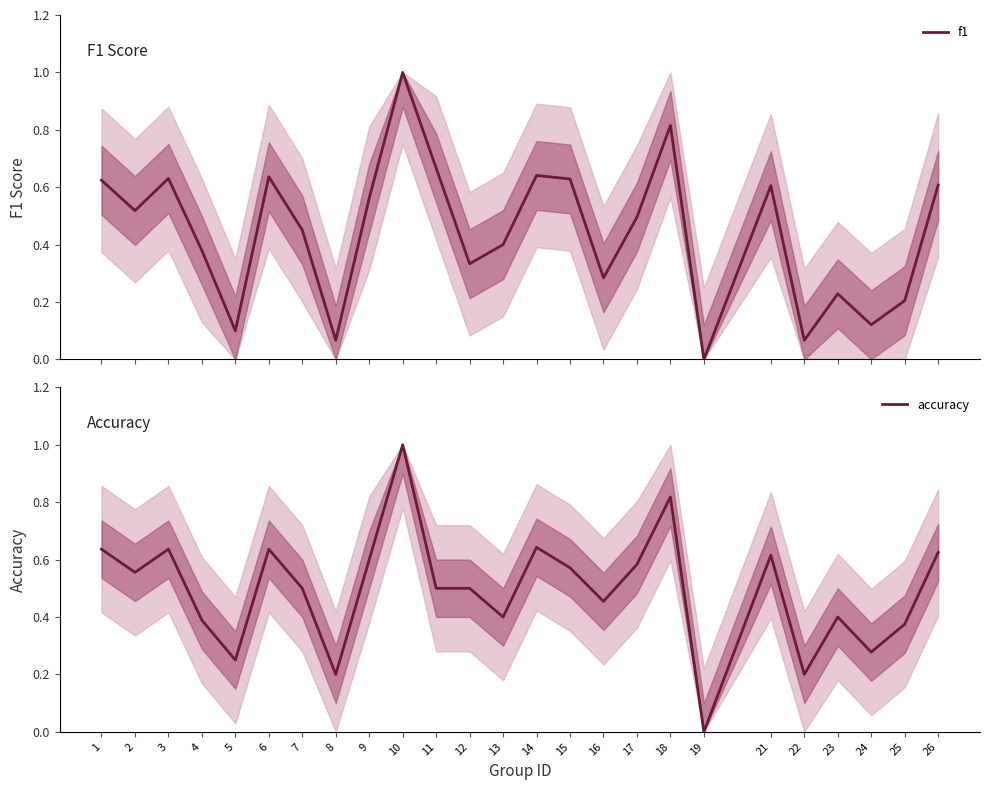

Rank the series by their average value, from highest to lowest.

accuracy, f1